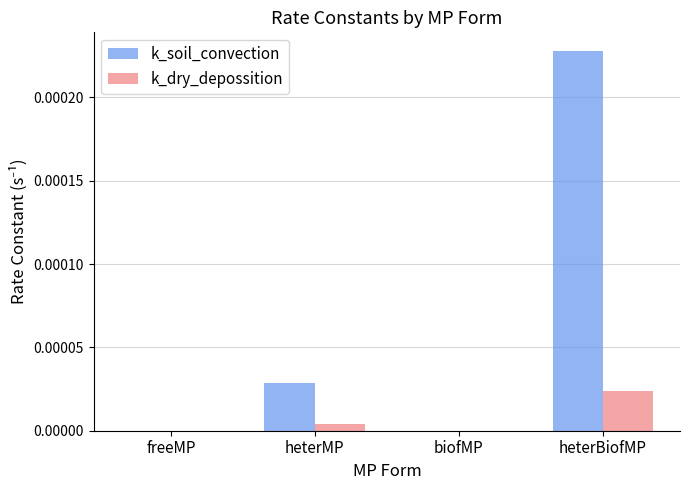

The k_soil_convection series shows 0.0 at heterBiofMP. True or false?

True